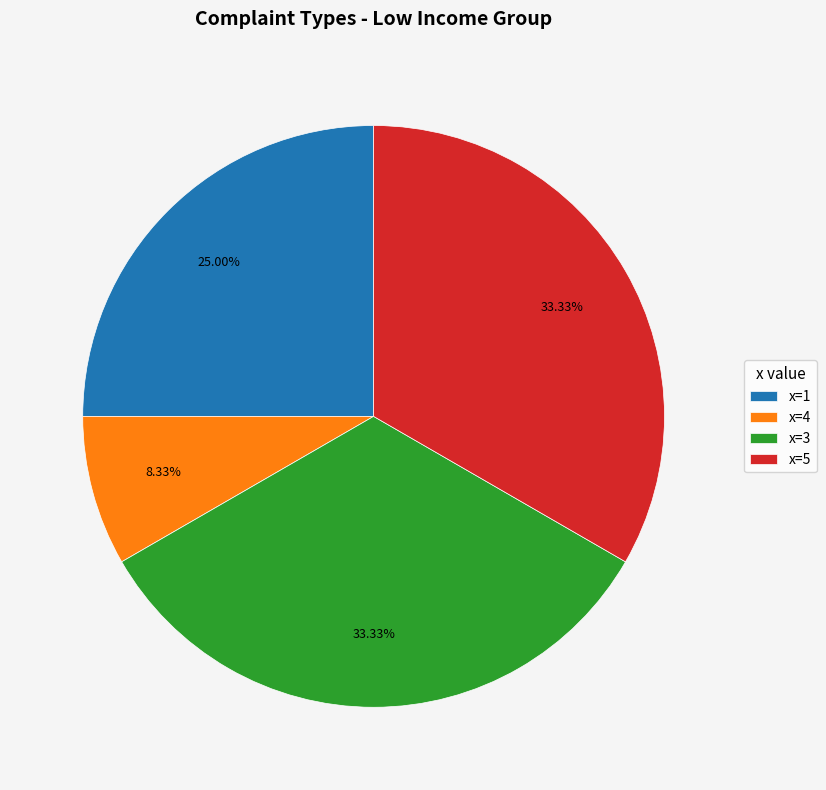

Combined, do x=4 and x=3 account for over 50%?

No